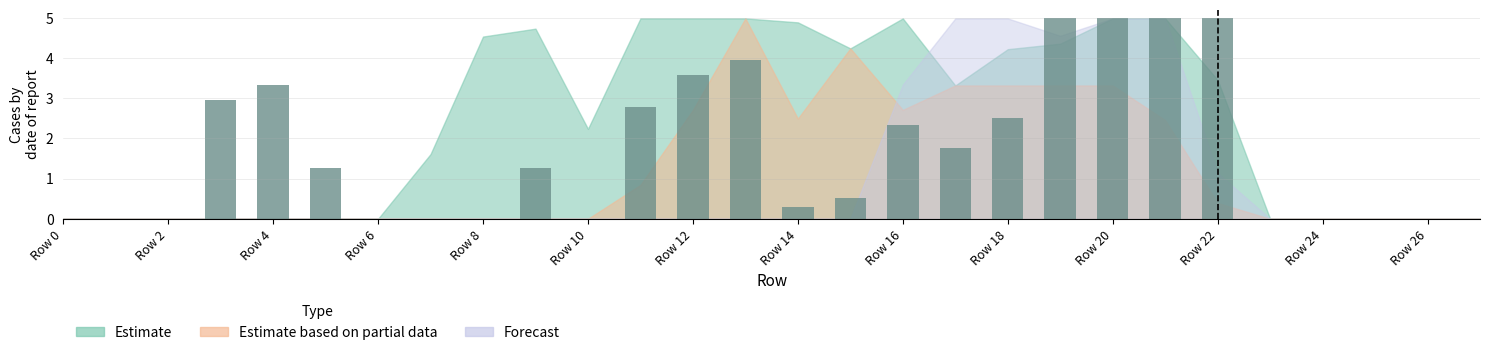

What is the sum of all values?

46.4